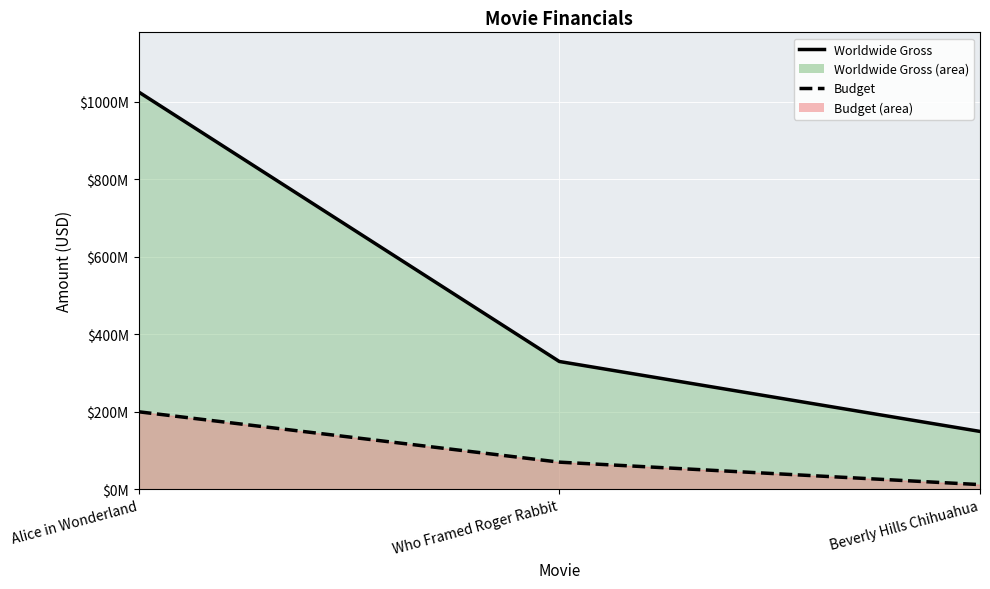

Which series changed the most between Who Framed Roger Rabbit and Beverly Hills Chihuahua?

Worldwide Gross (line)